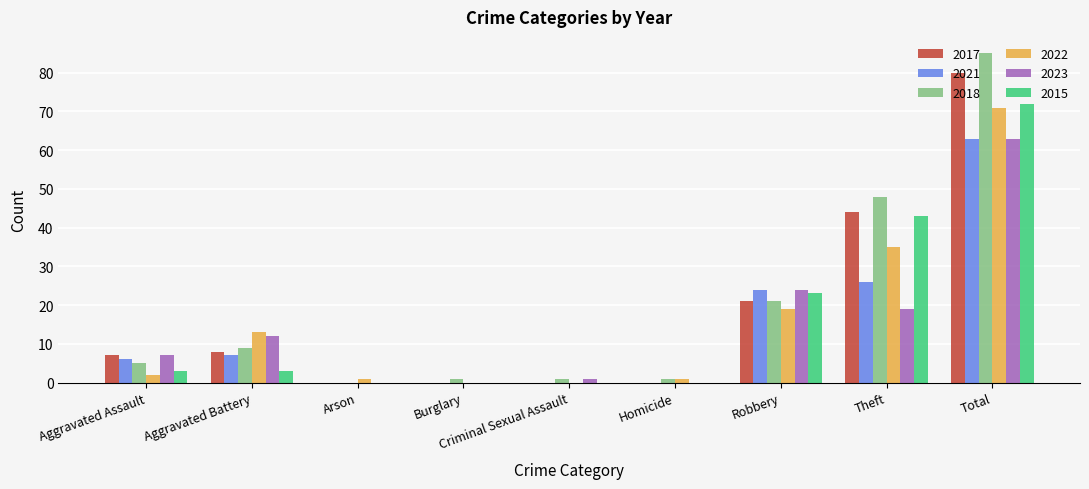

How many groups of bars are there?

9